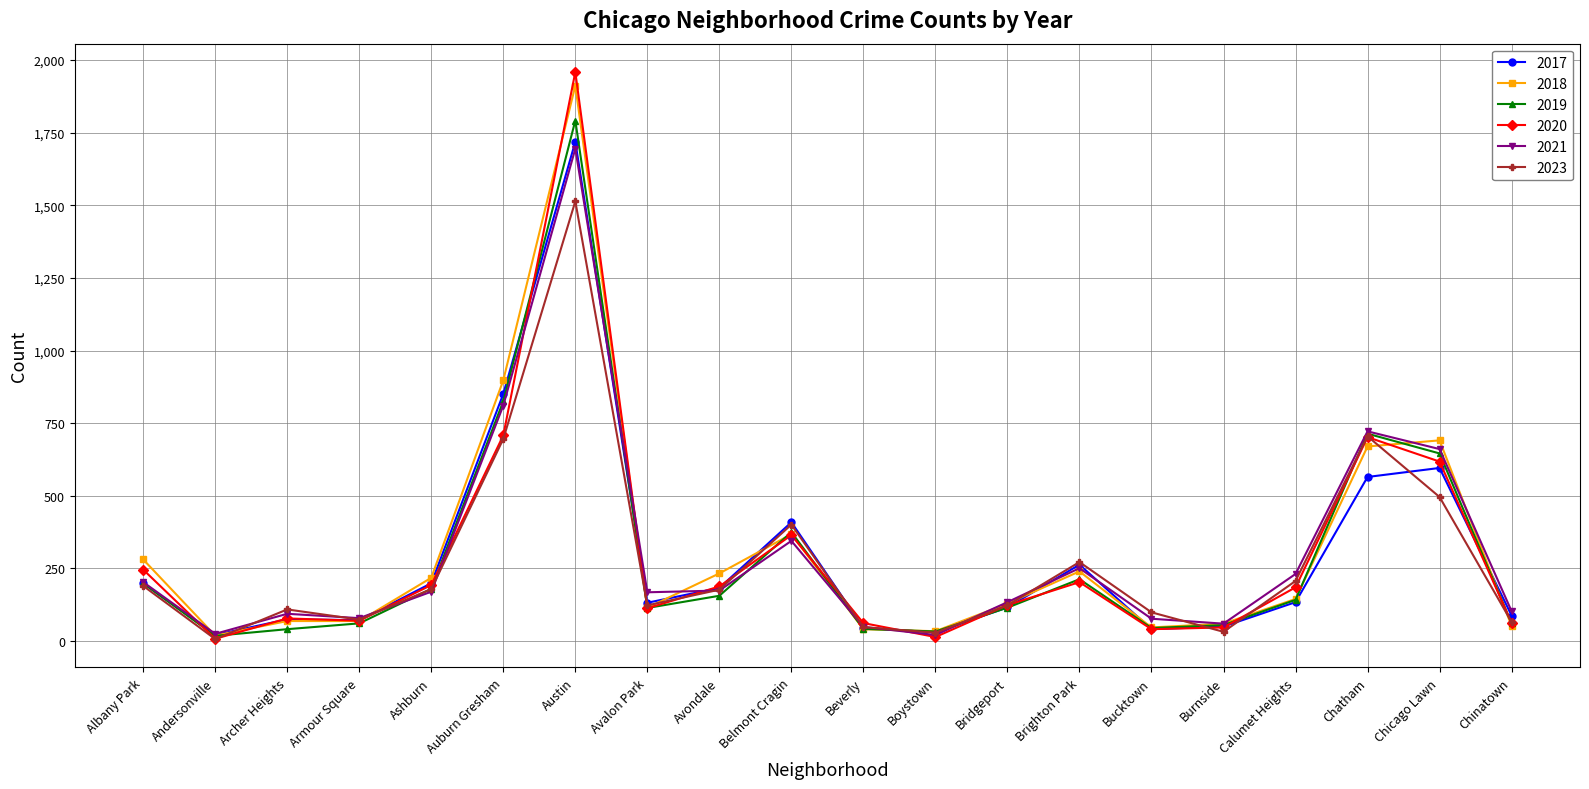

How many data points in 2017 are less than 134?

10